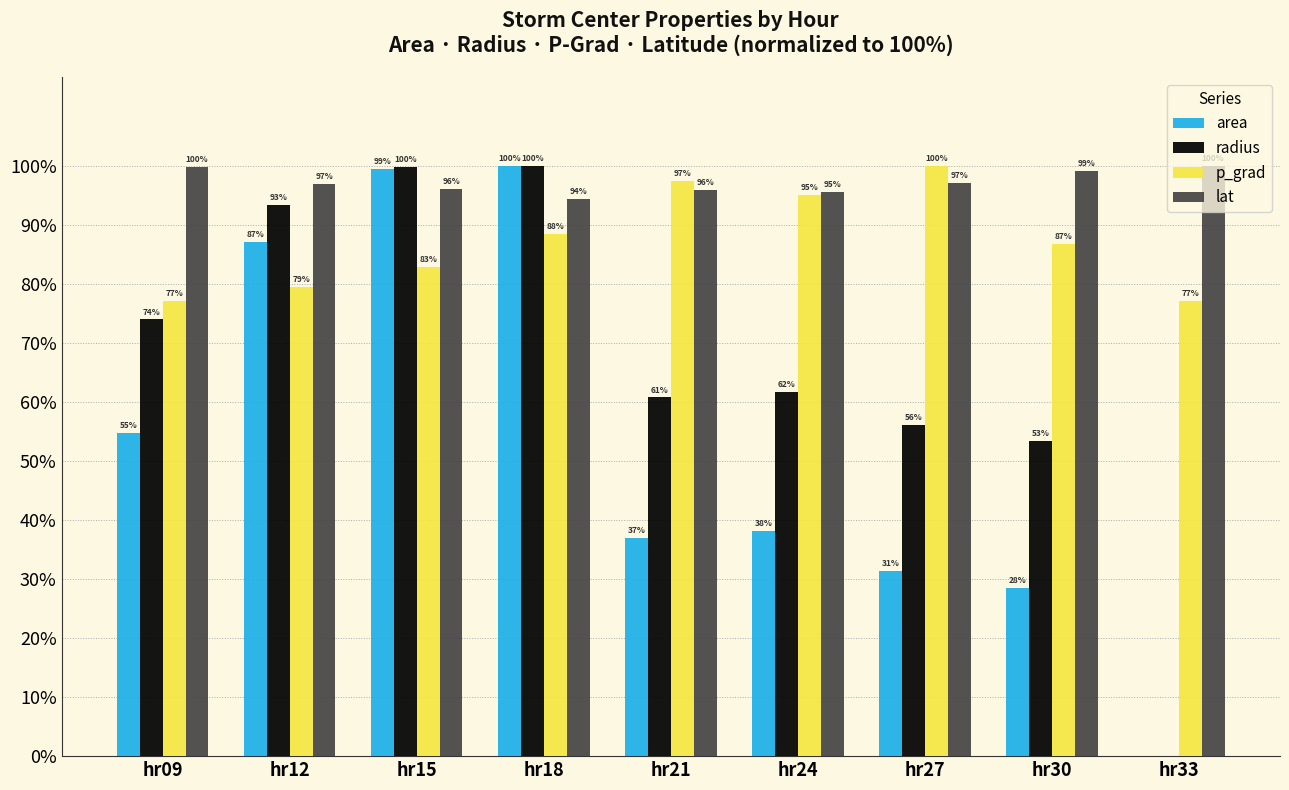

What is the sum of all p_grad values?

783.9